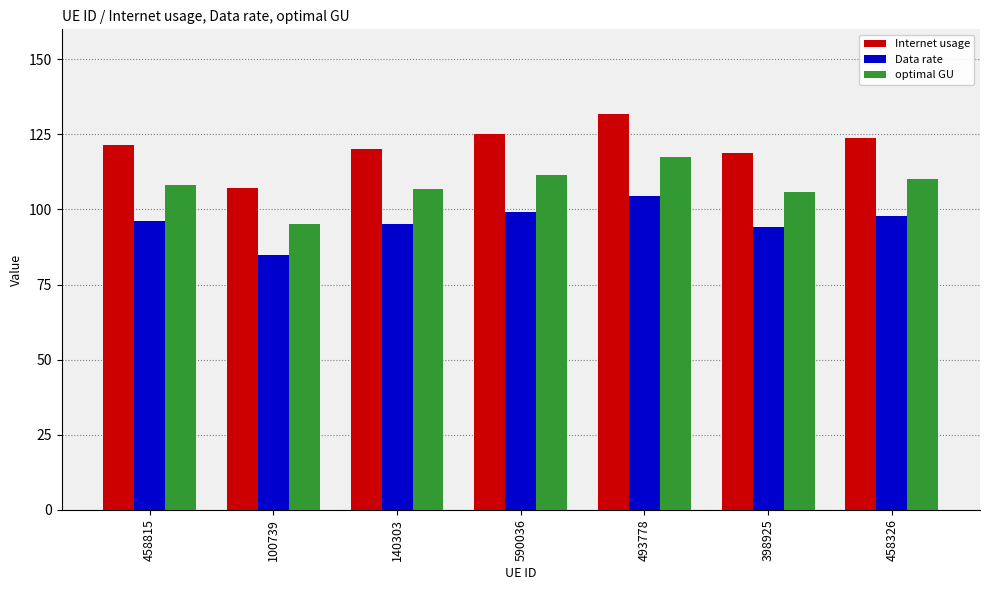

How many groups of bars are there?

7